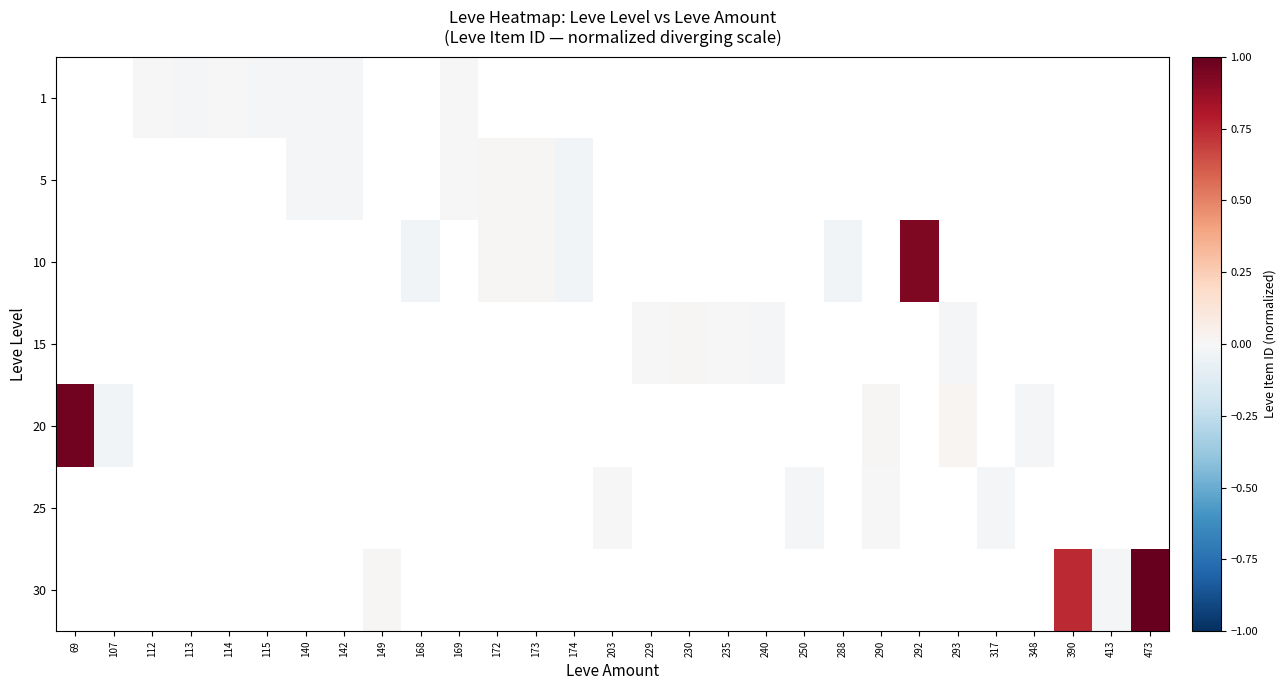

Which series has the largest range (max minus min)?

20